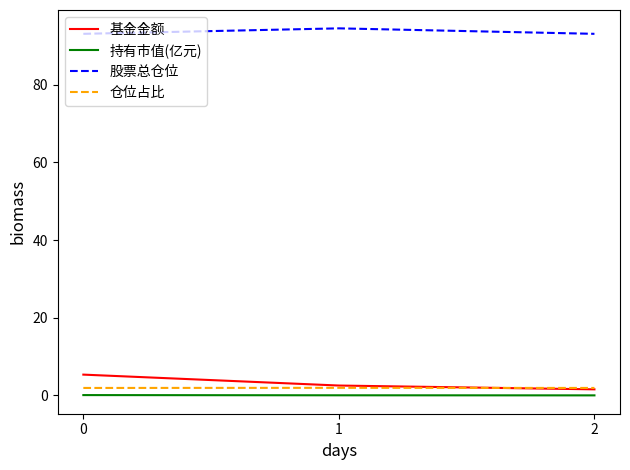

What is the difference between the maximum and second lowest values in the 持有市值(亿元) series?

0.1